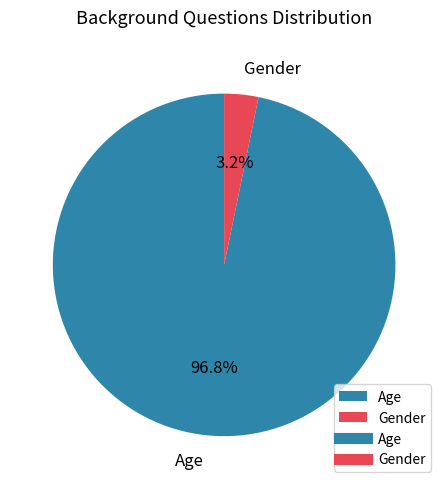

Which category has the smallest portion of the pie?

Gender